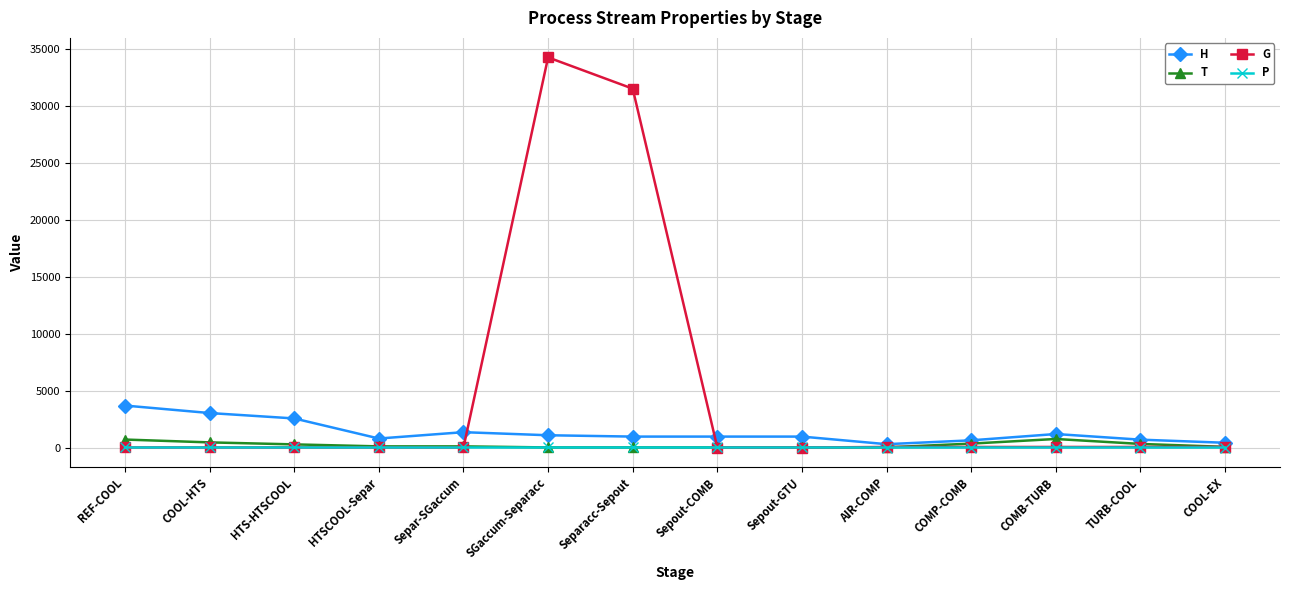

What is the label of the 11th point from the left?

COMP-COMB